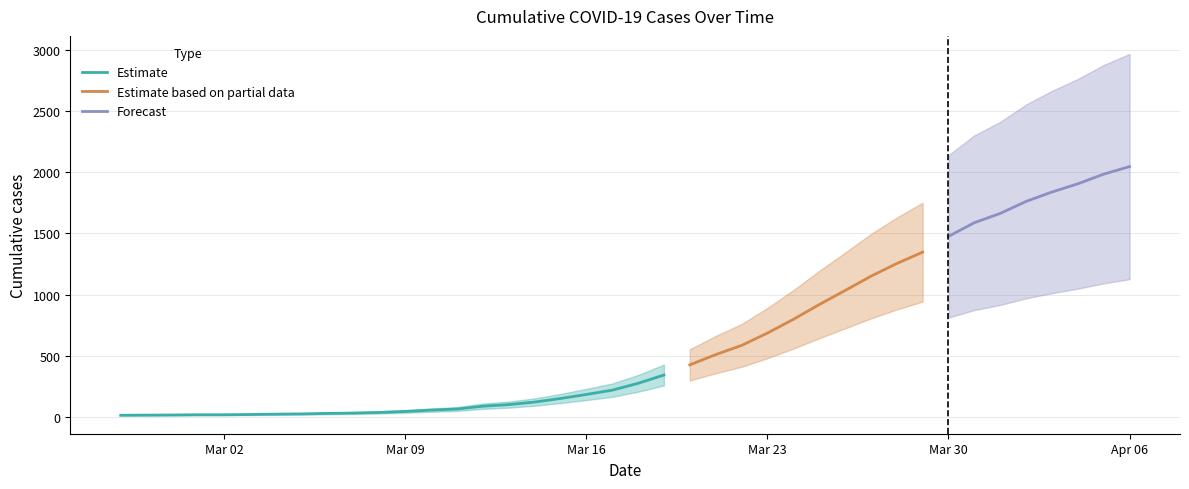

True or false: the data shows 2381 at 2020-03-29.

False